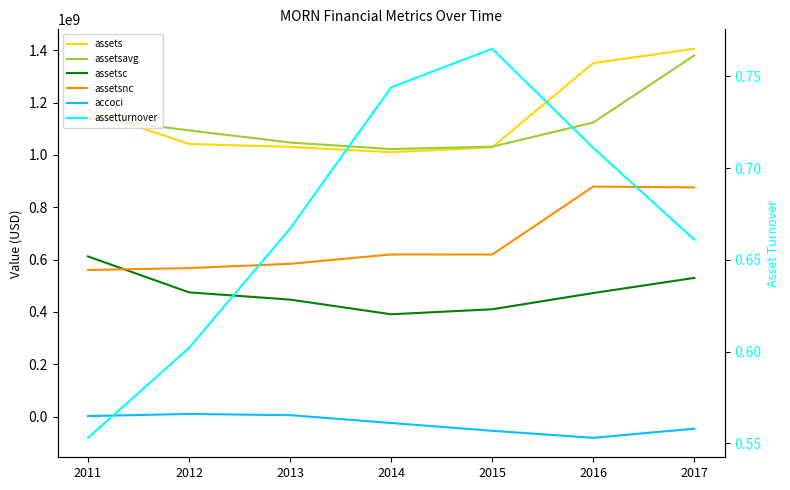

Reading right to left, extract all data points from this chart.

assets: 1405700000.0	1350900000.0	1029000000.0	1010300000.0	1030668000.0	1041952000.0	1172084000.0
assetsavg: 1380250000.0	1123775000.0	1031500000.0	1022278750.0	1047356000.0	1093874750.0	1142411000.0
assetsc: 529800000.0	472000000.0	409900000.0	390800000.0	446893000.0	474610000.0	612033000.0
assetsnc: 875900000.0	878900000.0	619100000.0	619500000.0	583775000.0	567342000.0	560051000.0
accoci: -46600000.0	-81500000.0	-54600000.0	-24800000.0	5173000.0	9712000.0	1612000.0
assetturnover: 0.7	0.7	0.8	0.7	0.7	0.6	0.6